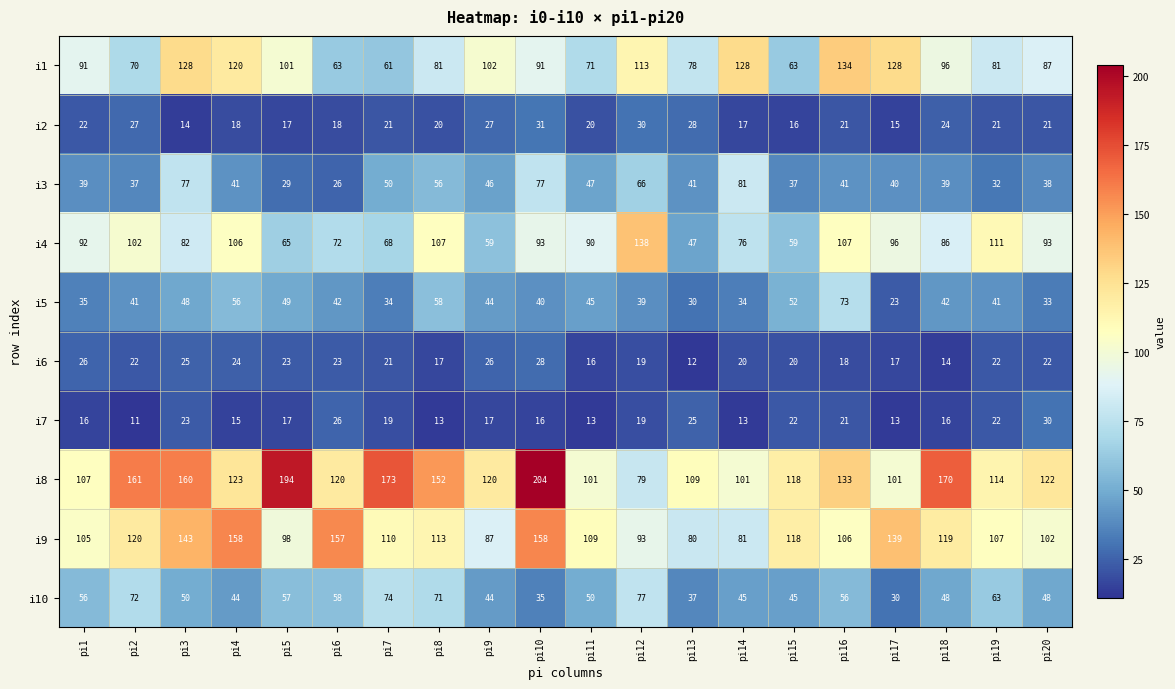

Rank the series at pi18 from lowest to highest value.

i6, i7, i2, i3, i5, i10, i4, i1, i9, i8